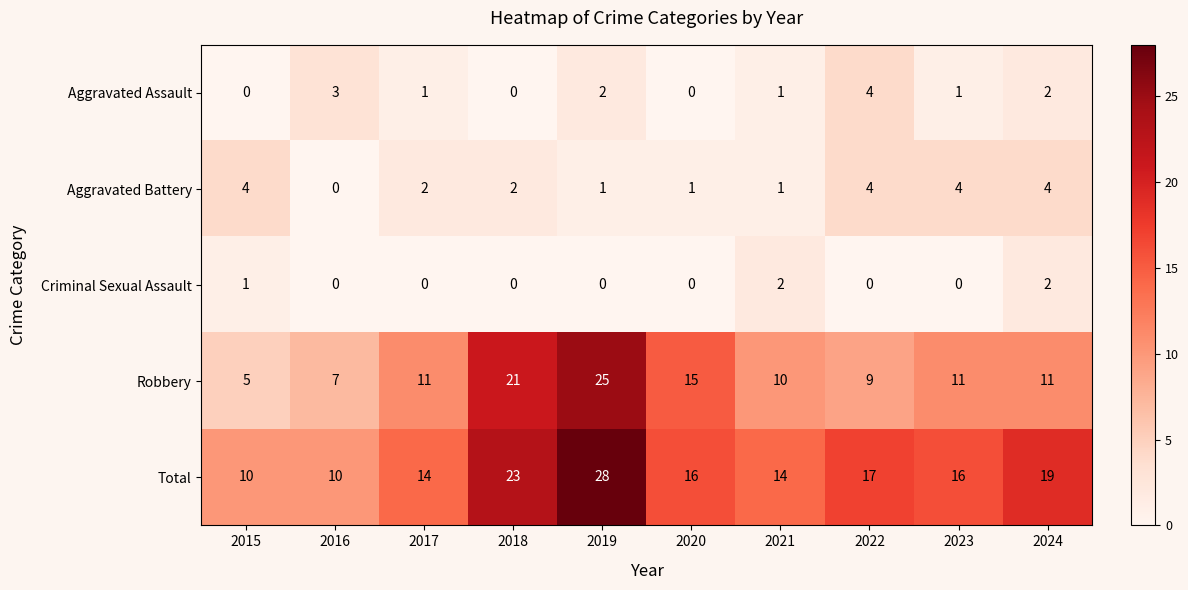

What is the sum of all Criminal Sexual Assault values?

5